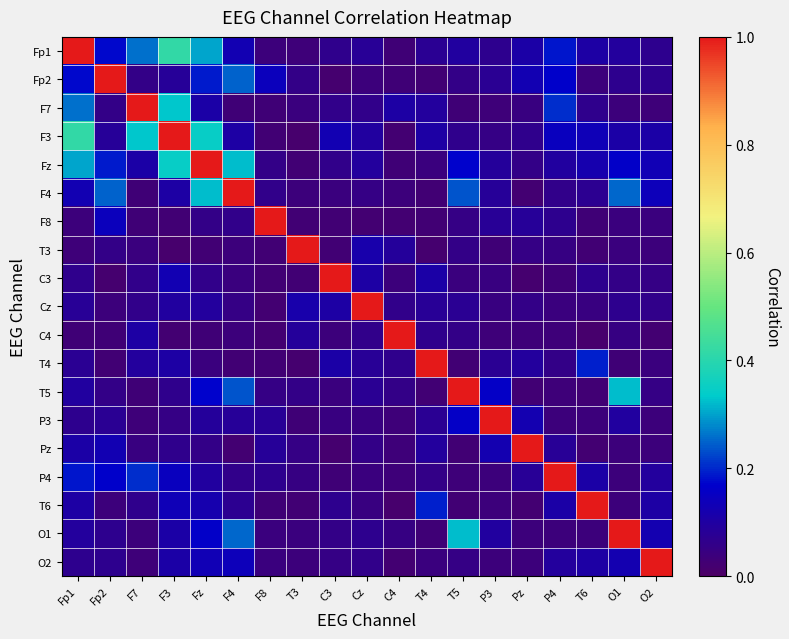

How many series are shown in this chart?

19